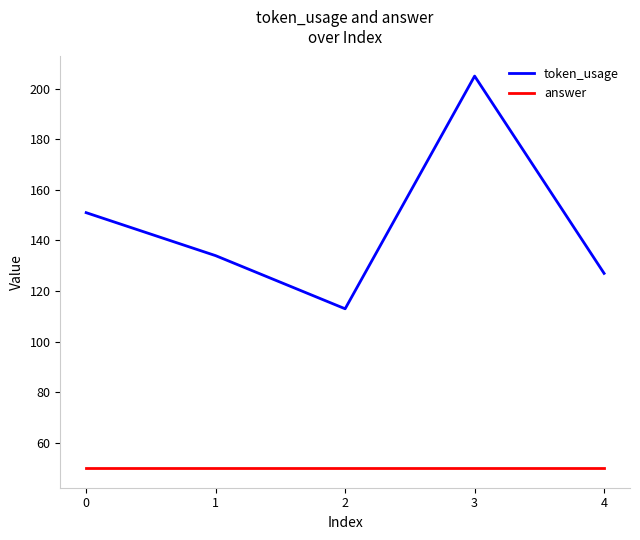

At how many categories does at least one series exceed 78?

5